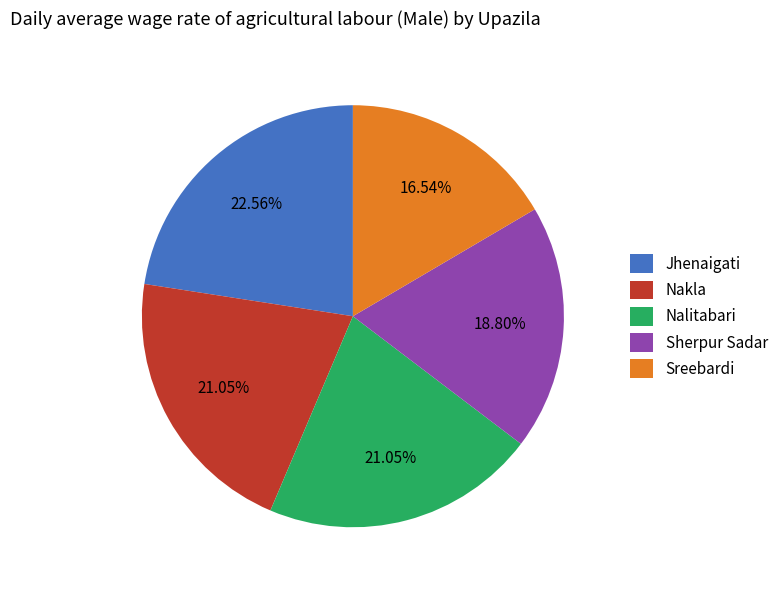

Is there a majority slice in this chart?

No